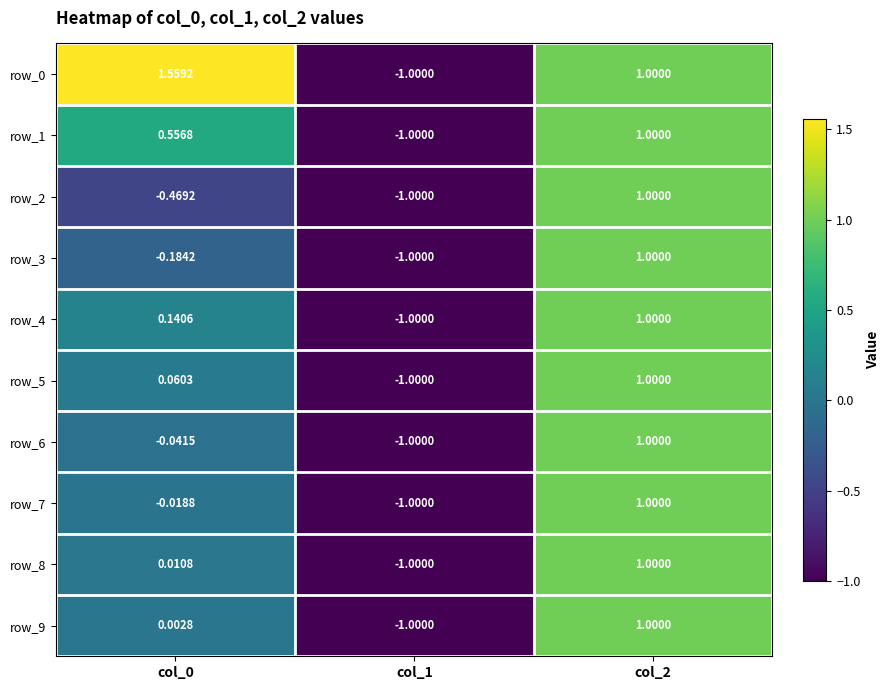

Is the value of row_0 at col_1 greater than the value of row_2 at col_2?

No